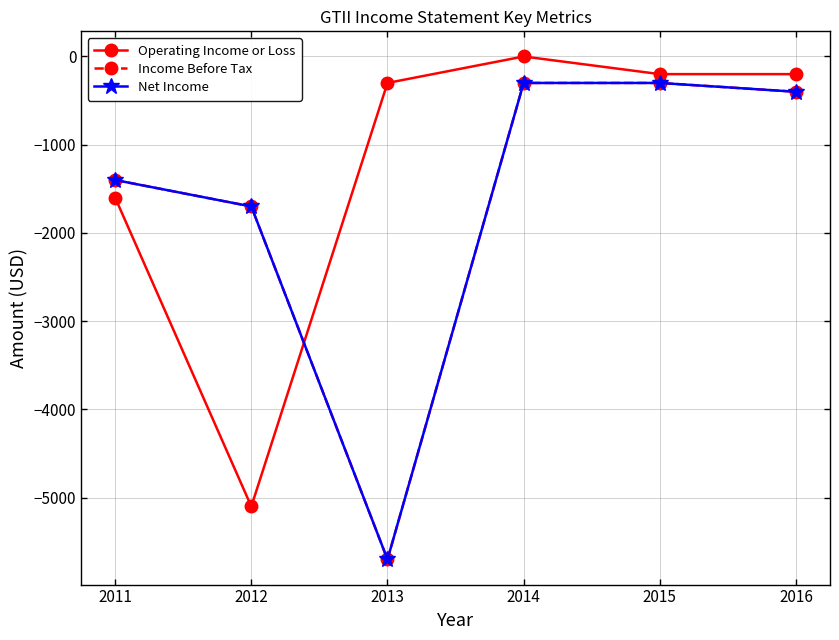

Reading left to right, list all the values displayed in this chart.

Operating Income or Loss: 2011=-1600	2012=-5100	2013=-300	2014=0	2015=-200	2016=-200
Income Before Tax: 2011=-1400	2012=-1700	2013=-5700	2014=-300	2015=-300	2016=-400
Net Income: 2011=-1400	2012=-1700	2013=-5700	2014=-300	2015=-300	2016=-400